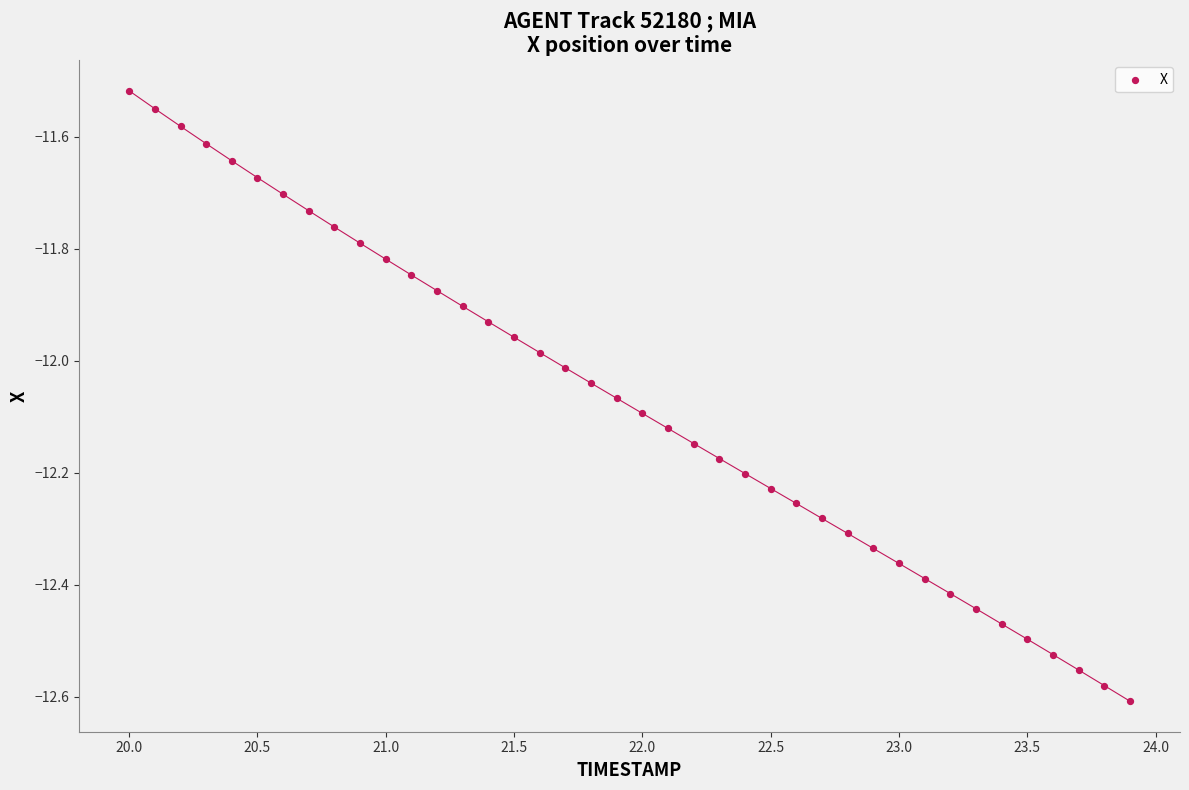

What is the range of X values (max minus min)?

3.9